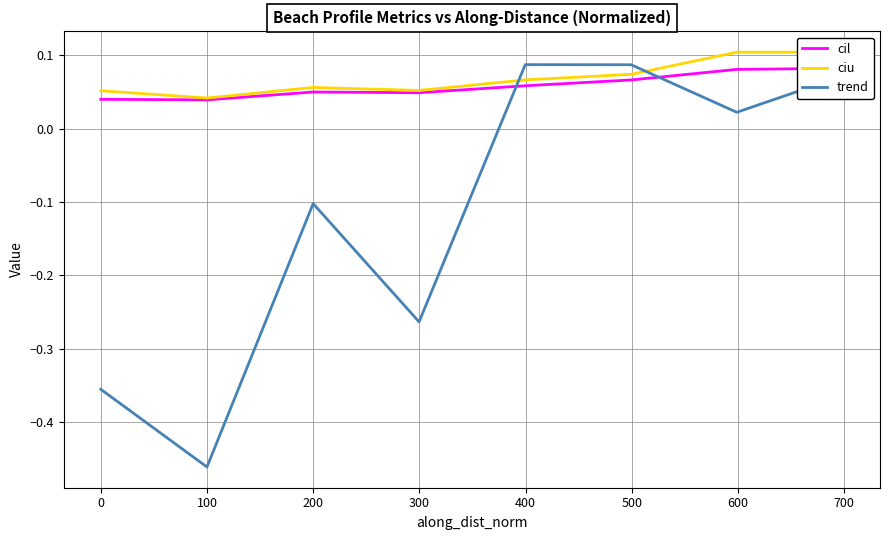

The value of ciu at 600 is 0.1. True or false?

True